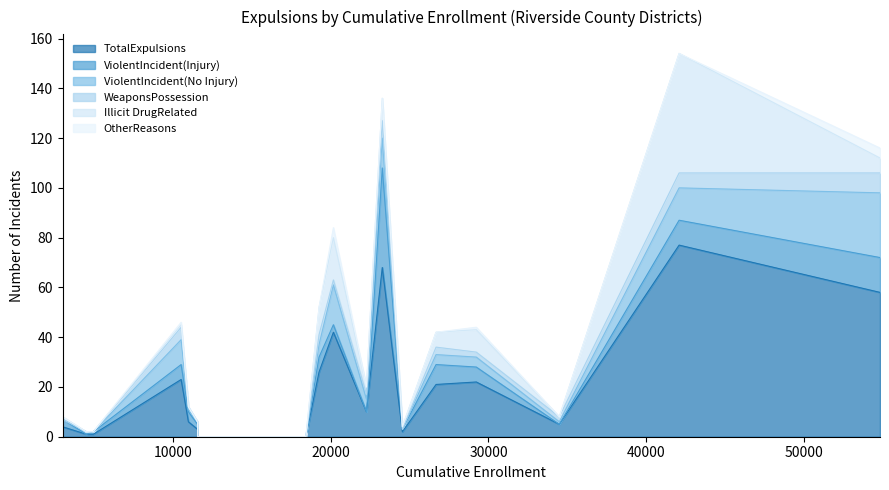

Which series changed the most between Lake Elsinore Unified and San Jacinto Unified?

TotalExpulsions